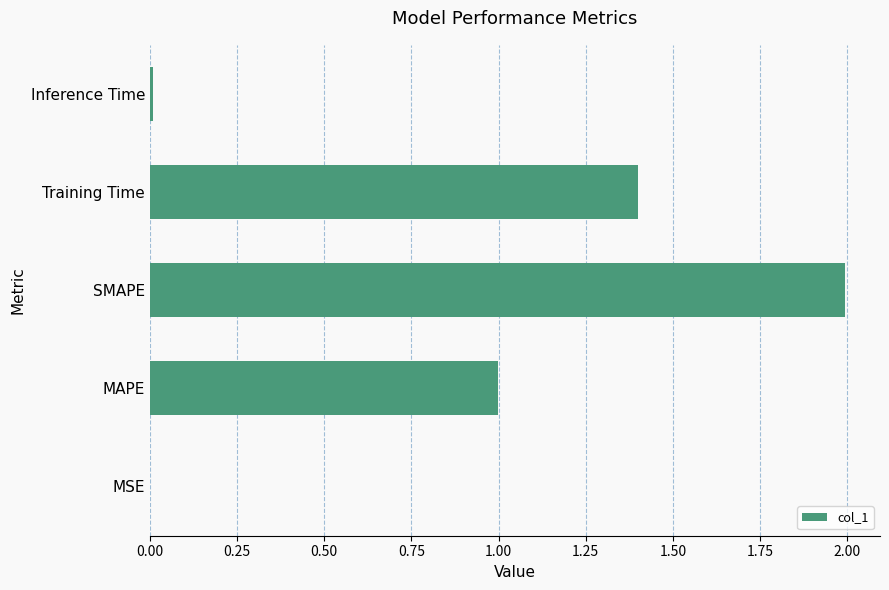

Approximately how many times larger is the value at MAPE compared to SMAPE?

0.5